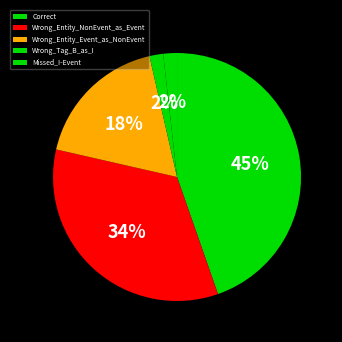

To the nearest percent, what percentage of the pie is Correct?

45%